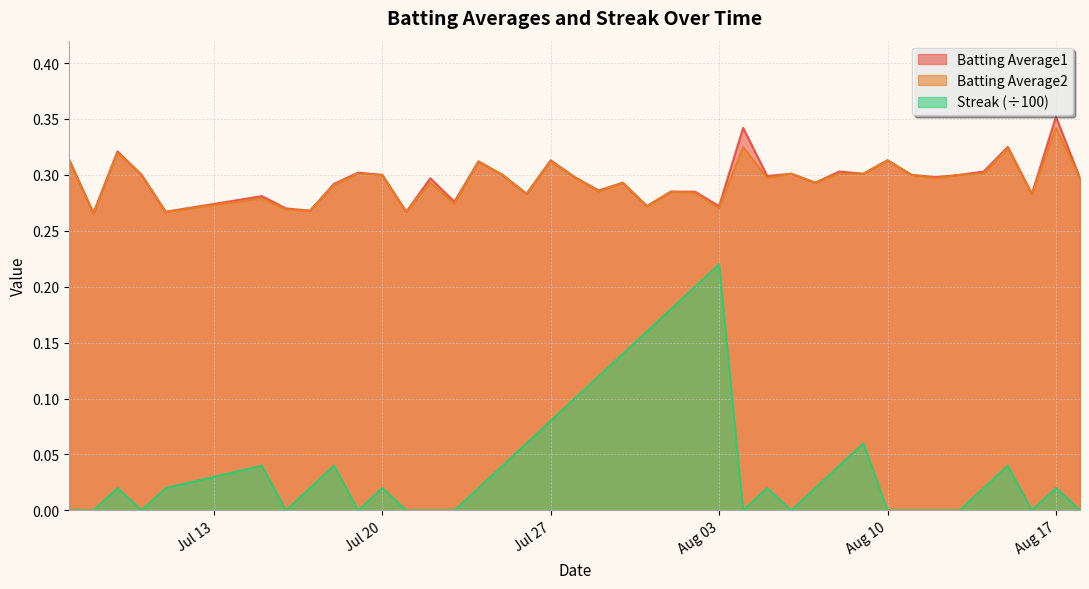

What are all the series names shown in the legend?

Batting Average1, Batting Average2, Streak (÷100)